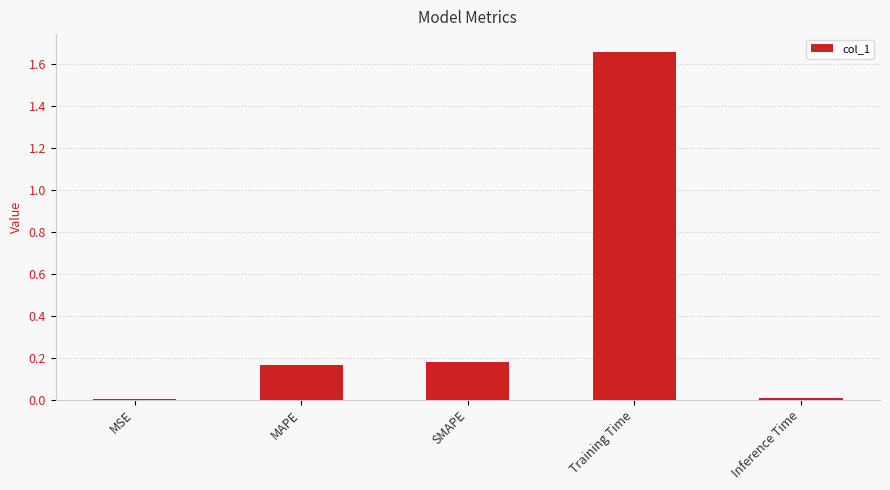

Which has a higher value, MAPE or Inference Time?

MAPE